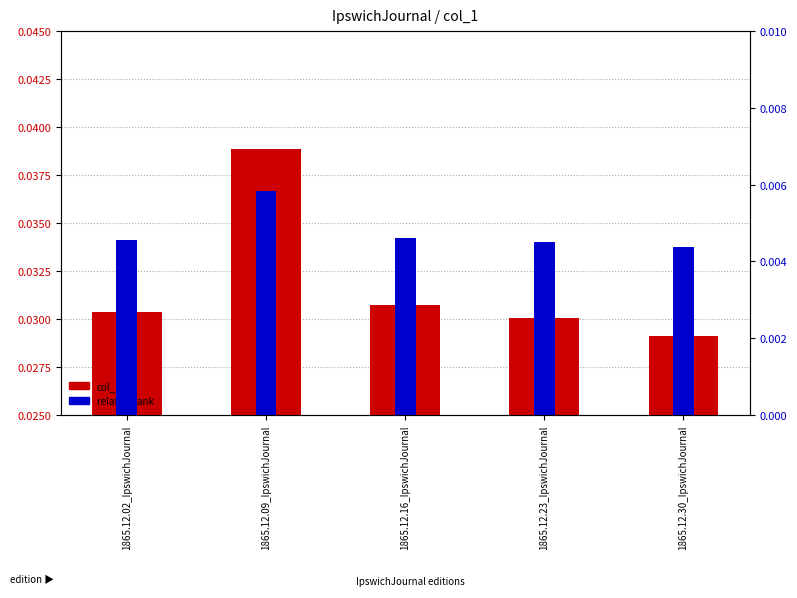

Is it true that col_1 equals 0.0 at 1865.12.02_IpswichJournal?

False